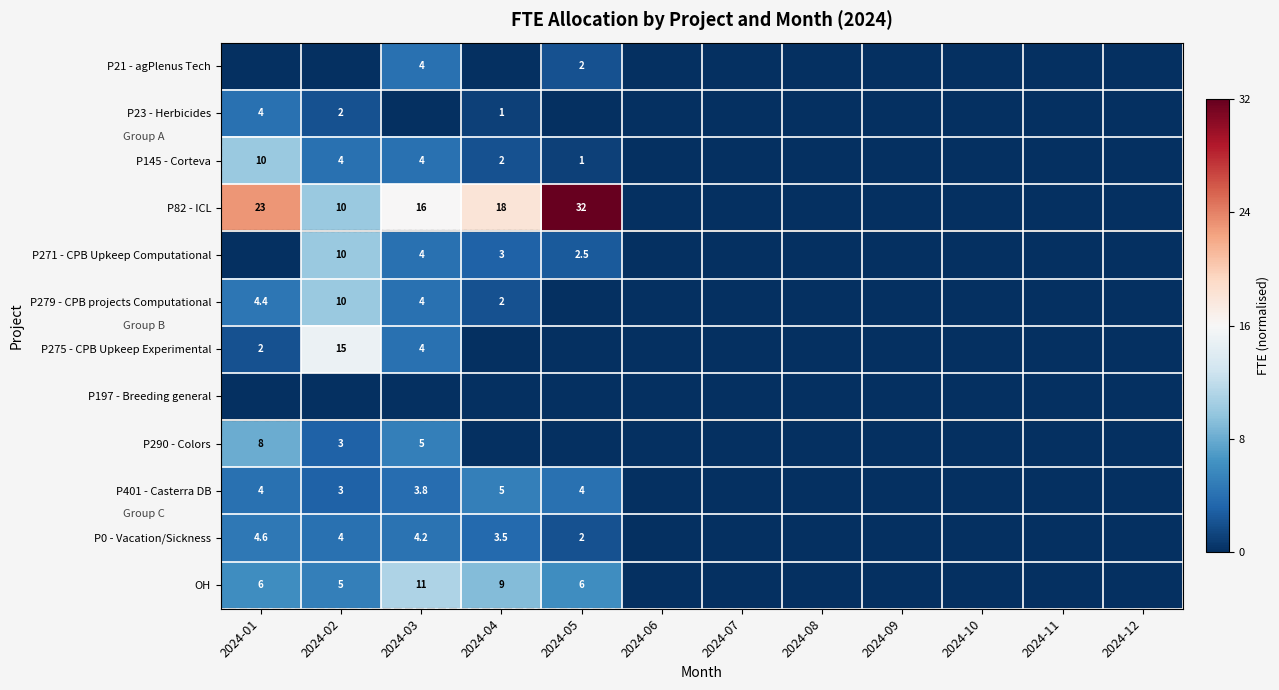

The value of P275 - CPB Upkeep Experimental at 2024-01 is 2.0. True or false?

True